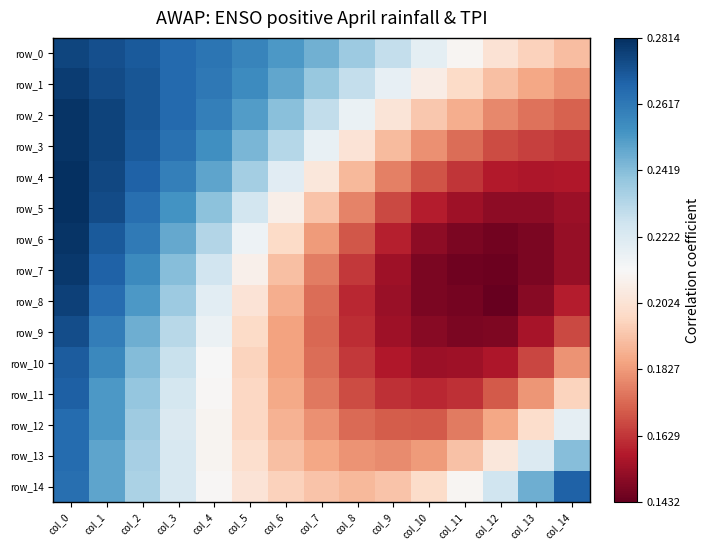

What is the total value across all series at col_14?

2.8